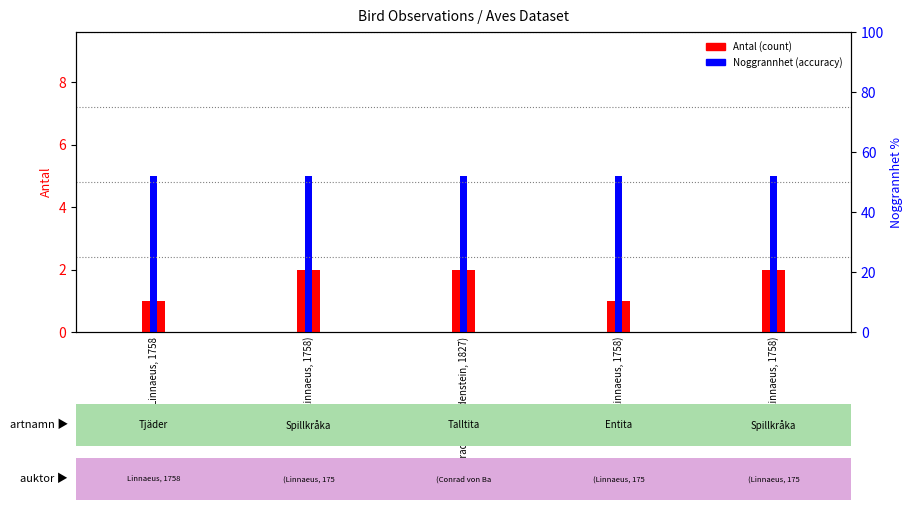

At which label does Noggrannhet (accuracy) reach its peak?

Linnaeus, 1758